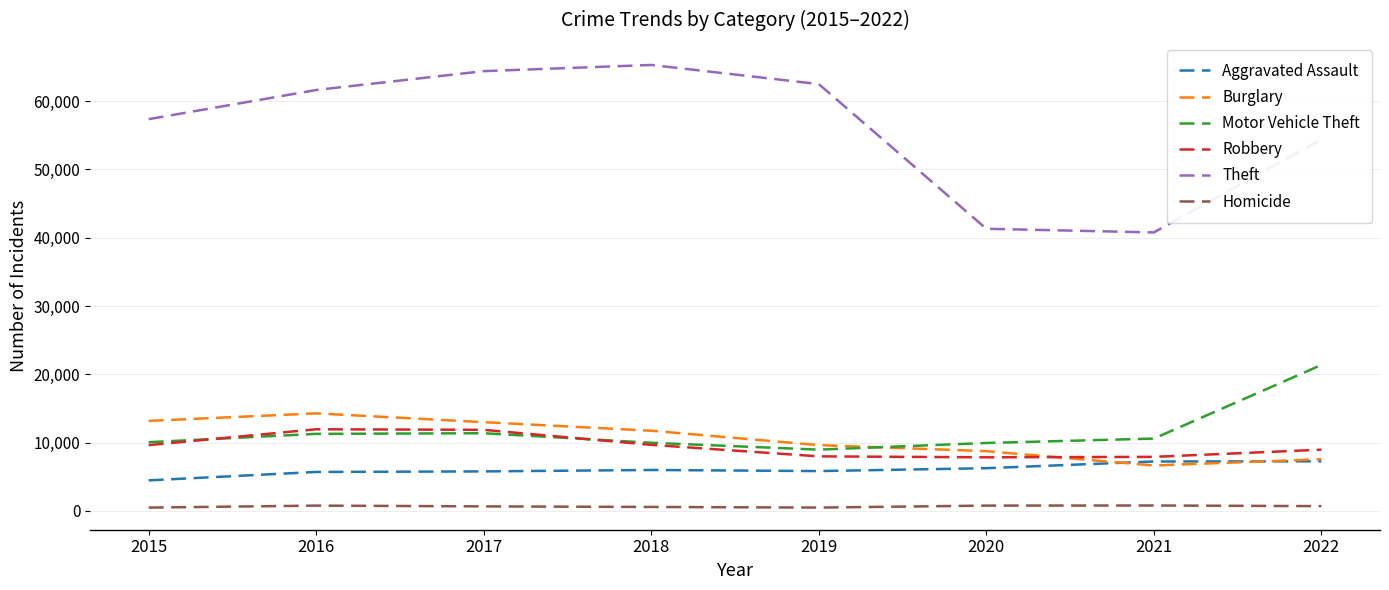

At which label does Homicide first exceed 709?

2016